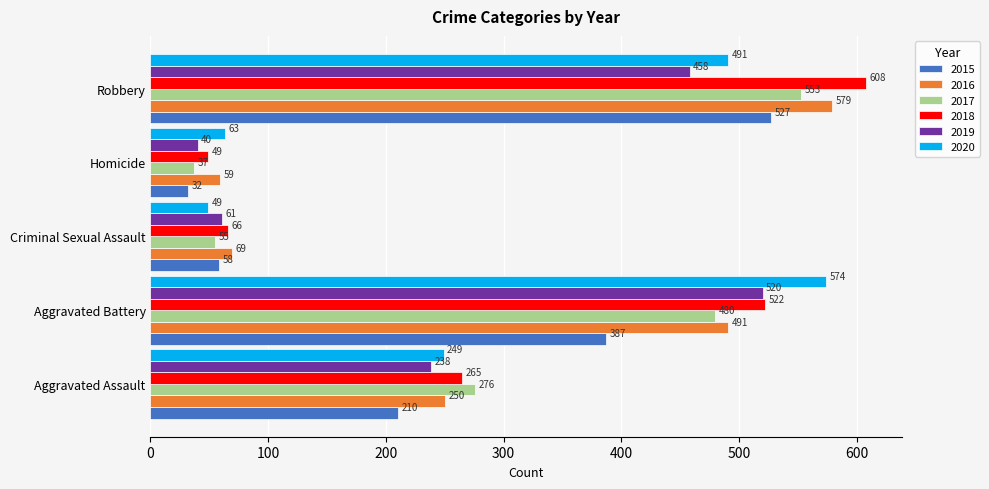

What is the difference between the 2015 values at Homicide and Aggravated Assault?

178